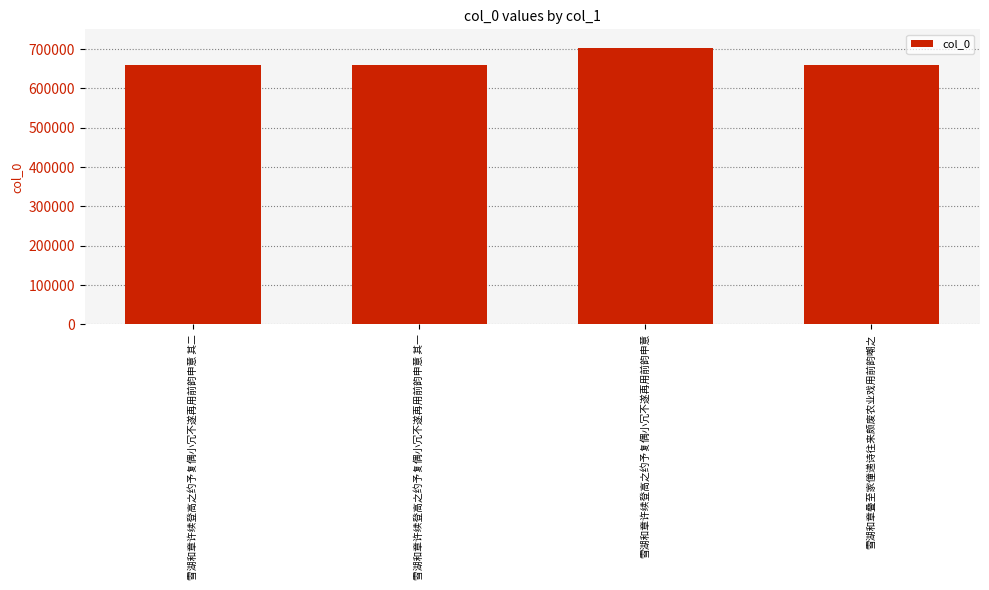

Is it true that the value at 雪湖和章许续登高之约予复偶小冗不遂再用前韵申意 其一 is 236983?

False